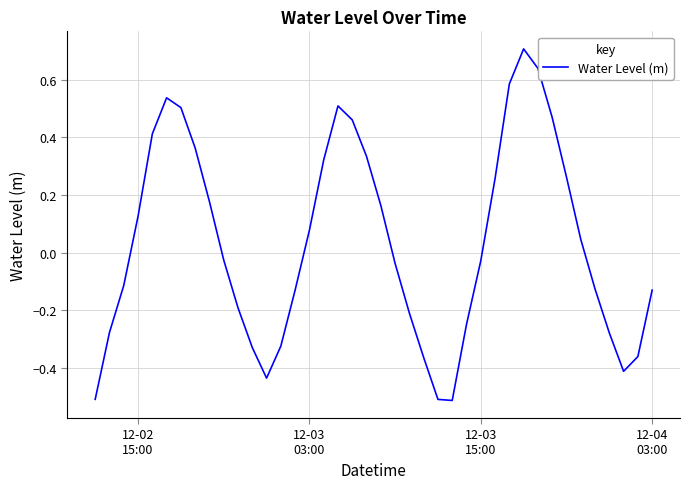

What is the difference between the maximum and minimum values?

1.2